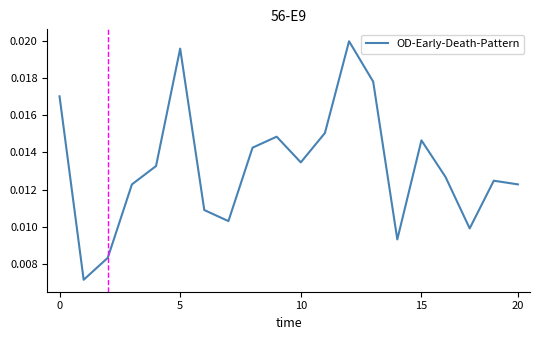

Which category has the highest value across all series?

12